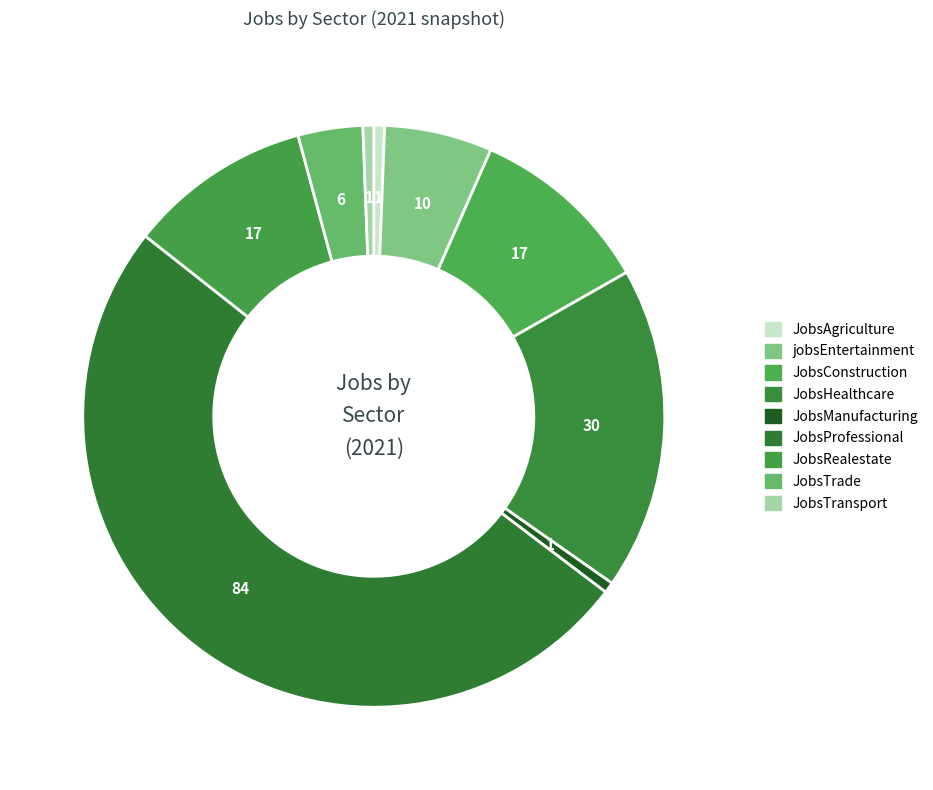

What is the change in value from JobsProfessional to JobsTrade?

-78